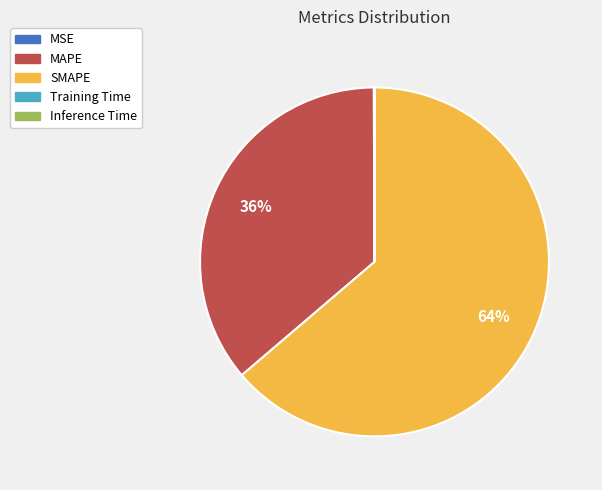

To the nearest percent, what portion does MAPE represent?

36%